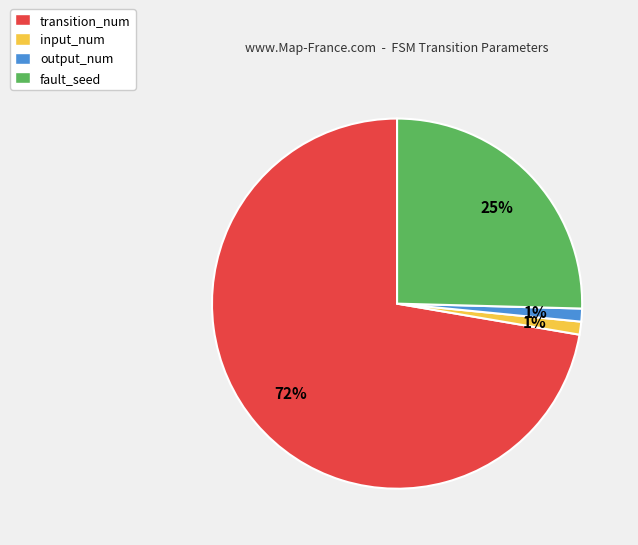

Combined, do output_num and fault_seed account for over 50%?

No